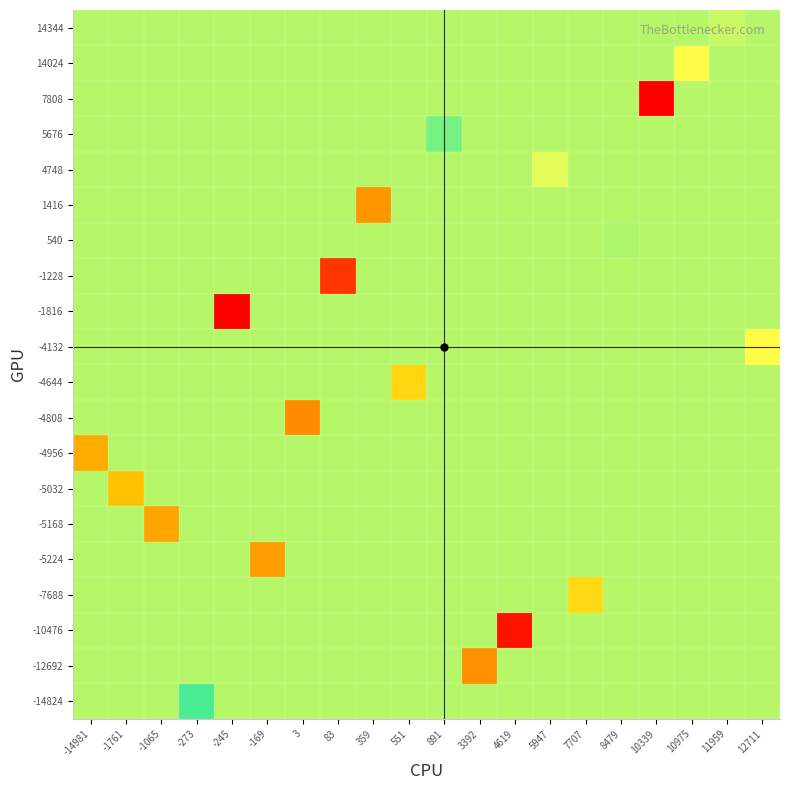

Reading left to right, transcribe all the data shown in this chart.

row_0: -14981=15384.8	-1761=15384.8	-1065=15384.8	-273=16492.0	-245=15384.8	-169=15384.8	3=15384.8	83=15384.8	359=15384.8	551=15384.8	891=15384.8	3392=15384.8	4619=15384.8	5947=15384.8	7707=15384.8	8479=15384.8	10339=15384.8	10975=15384.8	11959=15384.8	12711=15384.8
row_1: -14981=15384.8	-1761=15384.8	-1065=15384.8	-273=15384.8	-245=15384.8	-169=15384.8	3=15384.8	83=15384.8	359=15384.8	551=15384.8	891=15384.8	3392=14360.0	4619=15384.8	5947=15384.8	7707=15384.8	8479=15384.8	10339=15384.8	10975=15384.8	11959=15384.8	12711=15384.8
row_2: -14981=15384.8	-1761=15384.8	-1065=15384.8	-273=15384.8	-245=15384.8	-169=15384.8	3=15384.8	83=15384.8	359=15384.8	551=15384.8	891=15384.8	3392=15384.8	4619=13684.0	5947=15384.8	7707=15384.8	8479=15384.8	10339=15384.8	10975=15384.8	11959=15384.8	12711=15384.8
row_3: -14981=15384.8	-1761=15384.8	-1065=15384.8	-273=15384.8	-245=15384.8	-169=15384.8	3=15384.8	83=15384.8	359=15384.8	551=15384.8	891=15384.8	3392=15384.8	4619=15384.8	5947=15384.8	7707=14832.0	8479=15384.8	10339=15384.8	10975=15384.8	11959=15384.8	12711=15384.8
row_4: -14981=15384.8	-1761=15384.8	-1065=15384.8	-273=15384.8	-245=15384.8	-169=14440.0	3=15384.8	83=15384.8	359=15384.8	551=15384.8	891=15384.8	3392=15384.8	4619=15384.8	5947=15384.8	7707=15384.8	8479=15384.8	10339=15384.8	10975=15384.8	11959=15384.8	12711=15384.8
row_5: -14981=15384.8	-1761=15384.8	-1065=14476.0	-273=15384.8	-245=15384.8	-169=15384.8	3=15384.8	83=15384.8	359=15384.8	551=15384.8	891=15384.8	3392=15384.8	4619=15384.8	5947=15384.8	7707=15384.8	8479=15384.8	10339=15384.8	10975=15384.8	11959=15384.8	12711=15384.8
row_6: -14981=15384.8	-1761=14636.0	-1065=15384.8	-273=15384.8	-245=15384.8	-169=15384.8	3=15384.8	83=15384.8	359=15384.8	551=15384.8	891=15384.8	3392=15384.8	4619=15384.8	5947=15384.8	7707=15384.8	8479=15384.8	10339=15384.8	10975=15384.8	11959=15384.8	12711=15384.8
row_7: -14981=14512.0	-1761=15384.8	-1065=15384.8	-273=15384.8	-245=15384.8	-169=15384.8	3=15384.8	83=15384.8	359=15384.8	551=15384.8	891=15384.8	3392=15384.8	4619=15384.8	5947=15384.8	7707=15384.8	8479=15384.8	10339=15384.8	10975=15384.8	11959=15384.8	12711=15384.8
row_8: -14981=15384.8	-1761=15384.8	-1065=15384.8	-273=15384.8	-245=15384.8	-169=15384.8	3=14348.0	83=15384.8	359=15384.8	551=15384.8	891=15384.8	3392=15384.8	4619=15384.8	5947=15384.8	7707=15384.8	8479=15384.8	10339=15384.8	10975=15384.8	11959=15384.8	12711=15384.8
row_9: -14981=15384.8	-1761=15384.8	-1065=15384.8	-273=15384.8	-245=15384.8	-169=15384.8	3=15384.8	83=15384.8	359=15384.8	551=14800.0	891=15384.8	3392=15384.8	4619=15384.8	5947=15384.8	7707=15384.8	8479=15384.8	10339=15384.8	10975=15384.8	11959=15384.8	12711=15384.8
row_10: -14981=15384.8	-1761=15384.8	-1065=15384.8	-273=15384.8	-245=15384.8	-169=15384.8	3=15384.8	83=15384.8	359=15384.8	551=15384.8	891=15384.8	3392=15384.8	4619=15384.8	5947=15384.8	7707=15384.8	8479=15384.8	10339=15384.8	10975=15384.8	11959=15384.8	12711=16920.0
row_11: -14981=15384.8	-1761=15384.8	-1065=15384.8	-273=15384.8	-245=13576.0	-169=15384.8	3=15384.8	83=15384.8	359=15384.8	551=15384.8	891=15384.8	3392=15384.8	4619=15384.8	5947=15384.8	7707=15384.8	8479=15384.8	10339=15384.8	10975=15384.8	11959=15384.8	12711=15384.8
row_12: -14981=15384.8	-1761=15384.8	-1065=15384.8	-273=15384.8	-245=15384.8	-169=15384.8	3=15384.8	83=13872.0	359=15384.8	551=15384.8	891=15384.8	3392=15384.8	4619=15384.8	5947=15384.8	7707=15384.8	8479=15384.8	10339=15384.8	10975=15384.8	11959=15384.8	12711=15384.8
row_13: -14981=15384.8	-1761=15384.8	-1065=15384.8	-273=15384.8	-245=15384.8	-169=15384.8	3=15384.8	83=15384.8	359=15384.8	551=15384.8	891=15384.8	3392=15384.8	4619=15384.8	5947=15384.8	7707=15384.8	8479=16712.0	10339=15384.8	10975=15384.8	11959=15384.8	12711=15384.8
row_14: -14981=15384.8	-1761=15384.8	-1065=15384.8	-273=15384.8	-245=15384.8	-169=15384.8	3=15384.8	83=15384.8	359=14392.0	551=15384.8	891=15384.8	3392=15384.8	4619=15384.8	5947=15384.8	7707=15384.8	8479=15384.8	10339=15384.8	10975=15384.8	11959=15384.8	12711=15384.8
row_15: -14981=15384.8	-1761=15384.8	-1065=15384.8	-273=15384.8	-245=15384.8	-169=15384.8	3=15384.8	83=15384.8	359=15384.8	551=15384.8	891=15384.8	3392=15384.8	4619=15384.8	5947=16820.0	7707=15384.8	8479=15384.8	10339=15384.8	10975=15384.8	11959=15384.8	12711=15384.8
row_16: -14981=15384.8	-1761=15384.8	-1065=15384.8	-273=15384.8	-245=15384.8	-169=15384.8	3=15384.8	83=15384.8	359=15384.8	551=15384.8	891=16596.0	3392=15384.8	4619=15384.8	5947=15384.8	7707=15384.8	8479=15384.8	10339=15384.8	10975=15384.8	11959=15384.8	12711=15384.8
row_17: -14981=15384.8	-1761=15384.8	-1065=15384.8	-273=15384.8	-245=15384.8	-169=15384.8	3=15384.8	83=15384.8	359=15384.8	551=15384.8	891=15384.8	3392=15384.8	4619=15384.8	5947=15384.8	7707=15384.8	8479=15384.8	10339=18540.0	10975=15384.8	11959=15384.8	12711=15384.8
row_18: -14981=15384.8	-1761=15384.8	-1065=15384.8	-273=15384.8	-245=15384.8	-169=15384.8	3=15384.8	83=15384.8	359=15384.8	551=15384.8	891=15384.8	3392=15384.8	4619=15384.8	5947=15384.8	7707=15384.8	8479=15384.8	10339=15384.8	10975=16916.0	11959=15384.8	12711=15384.8
row_19: -14981=15384.8	-1761=15384.8	-1065=15384.8	-273=15384.8	-245=15384.8	-169=15384.8	3=15384.8	83=15384.8	359=15384.8	551=15384.8	891=15384.8	3392=15384.8	4619=15384.8	5947=15384.8	7707=15384.8	8479=15384.8	10339=15384.8	10975=15384.8	11959=16772.0	12711=15384.8